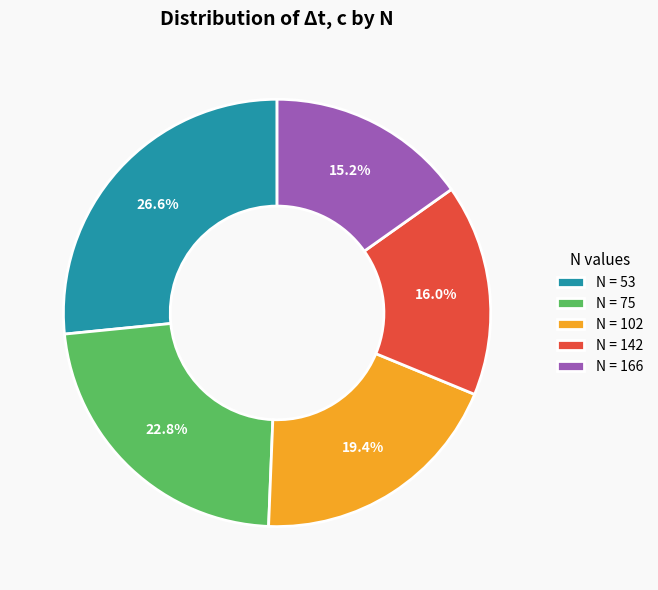

Combined, what portion of the pie is N = 53 and N = 75?

49.4%